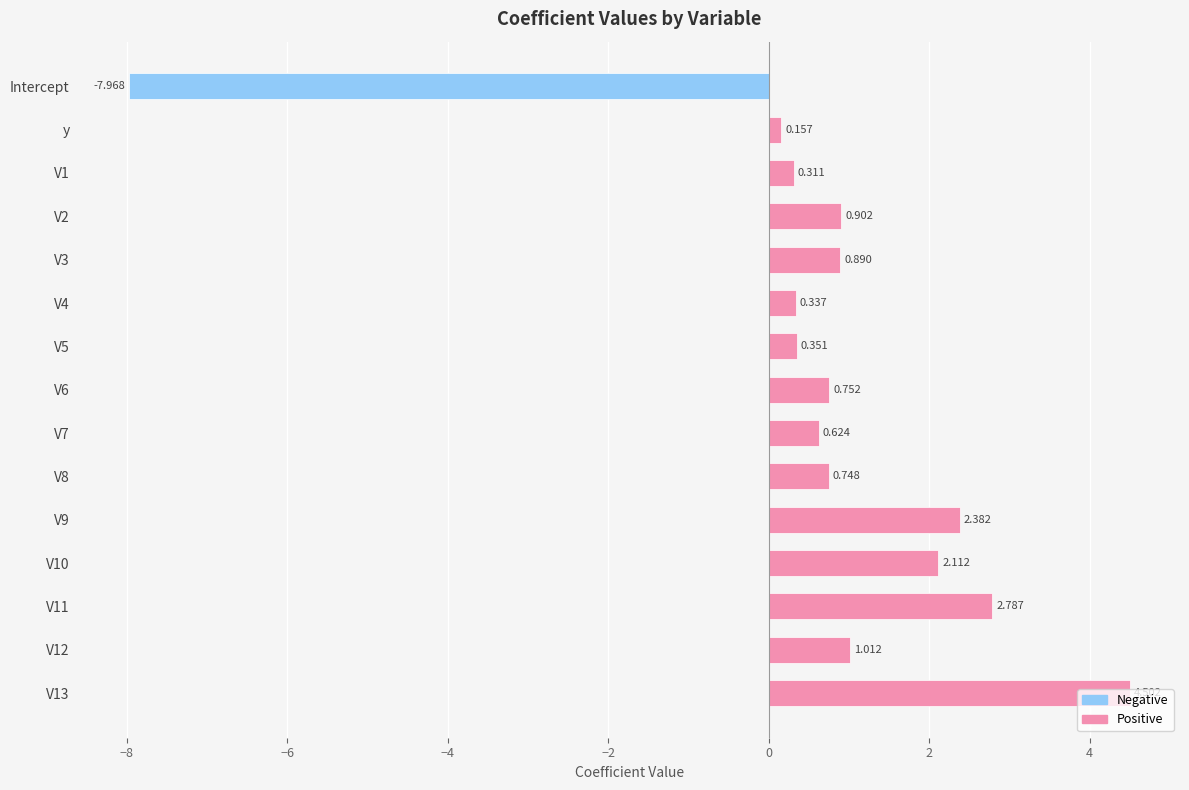

Which label corresponds to the smallest value in the chart?

Intercept